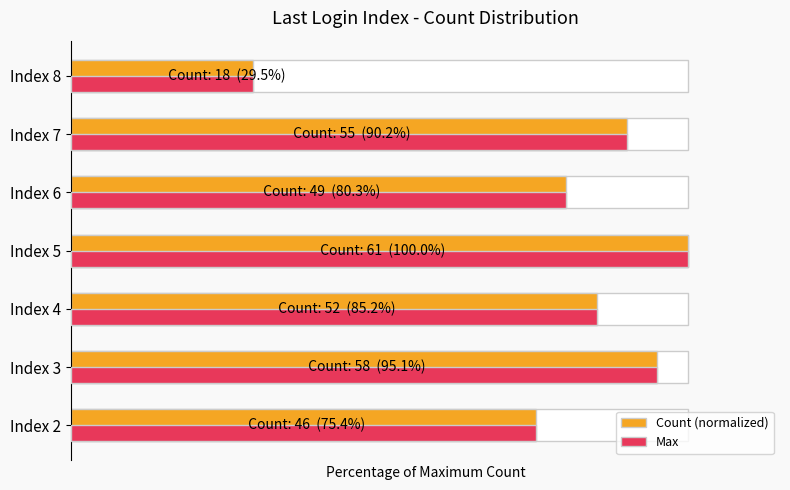

Reading right to left, what are all the values shown in this chart?

29.5	90.2	80.3	100.0	85.2	95.1	75.4